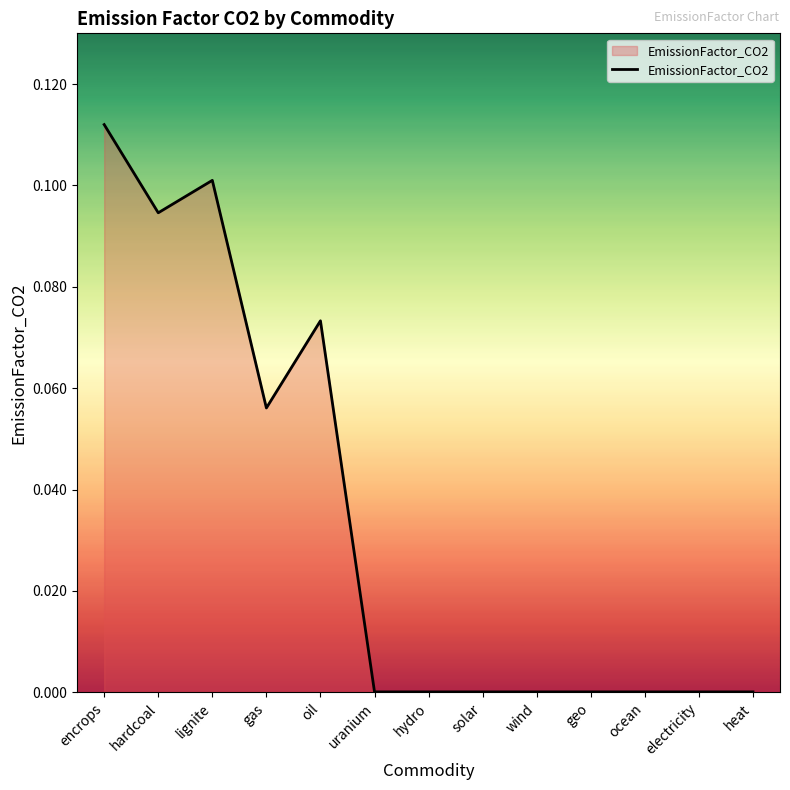

Which label corresponds to the largest value in the chart?

encrops